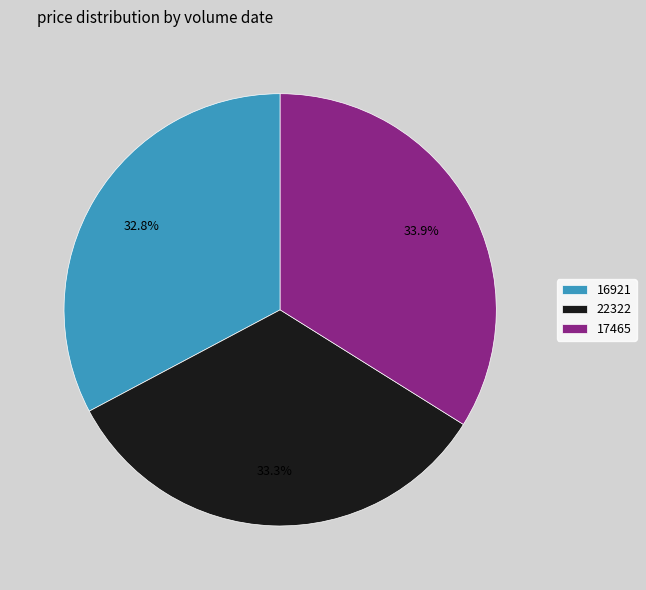

What portion of the pie excludes 16921?

67.2%